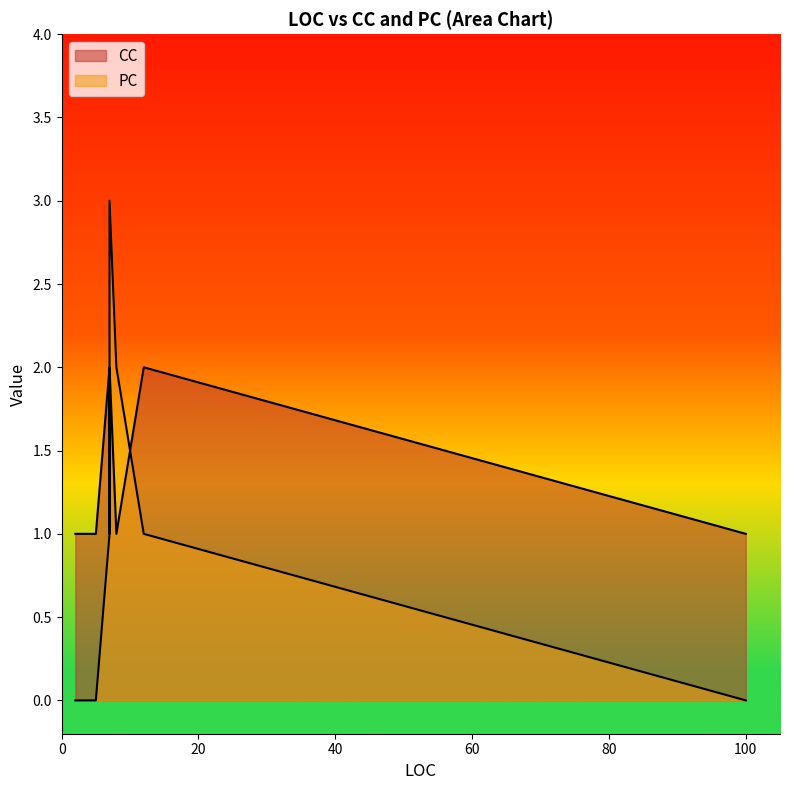

Which series has the largest total across all categories?

CC